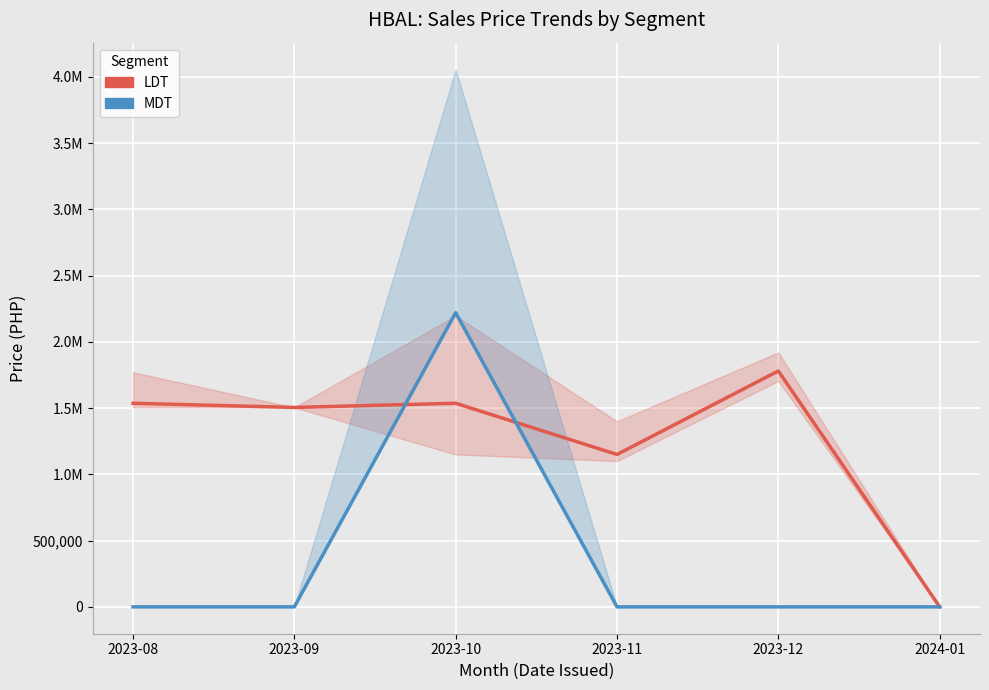

What is the difference between the second highest and second lowest values in the LDT series?

386500